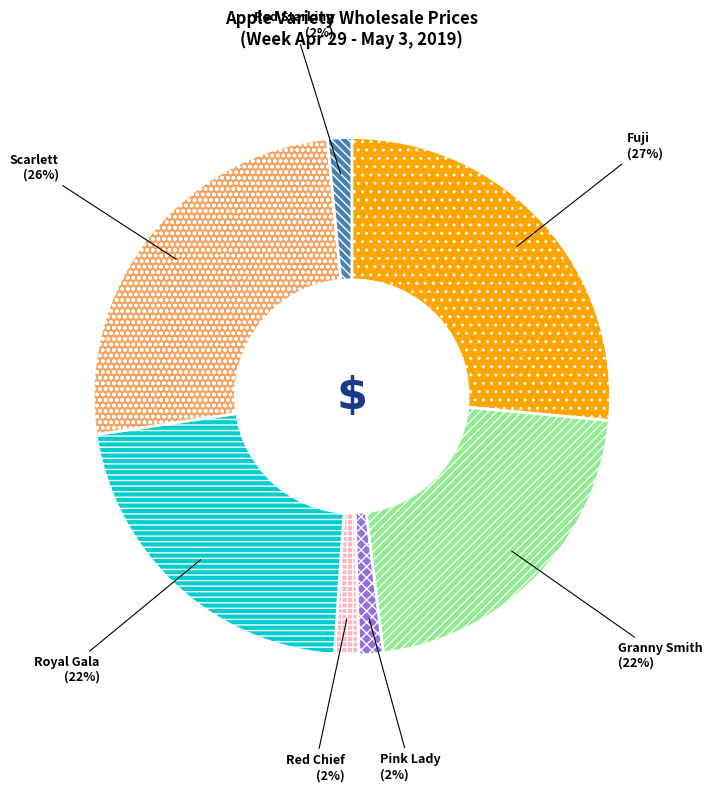

Is it true that Red Chief is 13% of the pie?

False